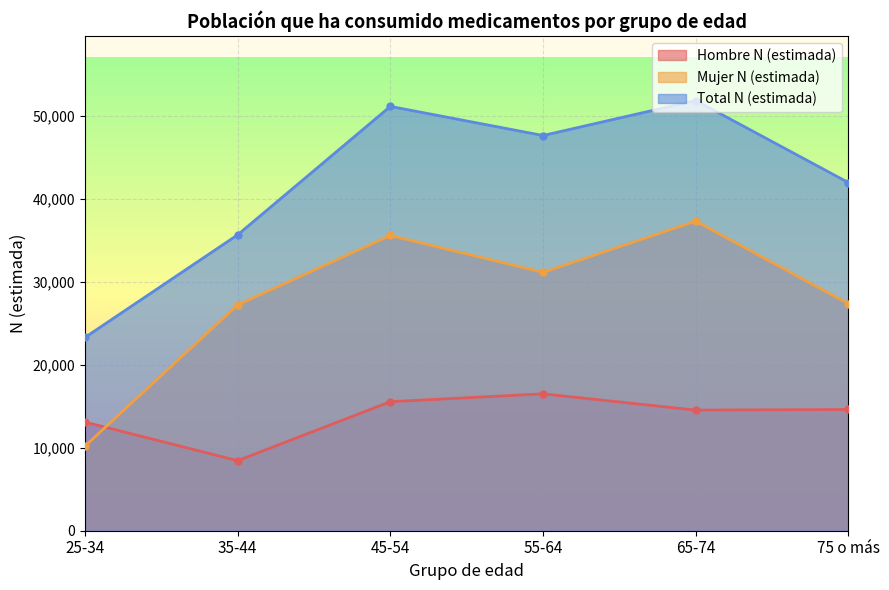

Which series has the largest total across all categories?

Total N (estimada)